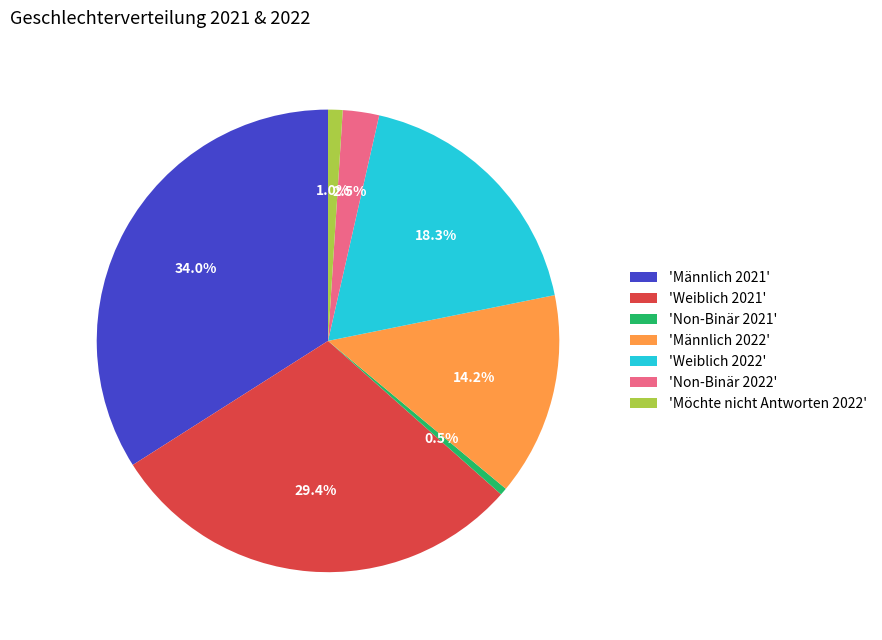

Approximately how many times larger is the value at 'Männlich 2022' compared to 'Weiblich 2022'?

0.8